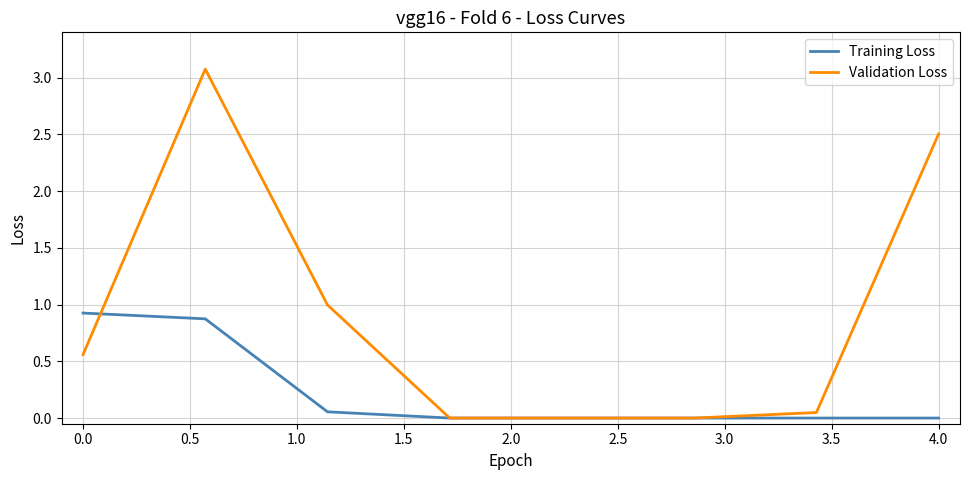

True or false: Validation Loss and Training Loss cross at least once.

True